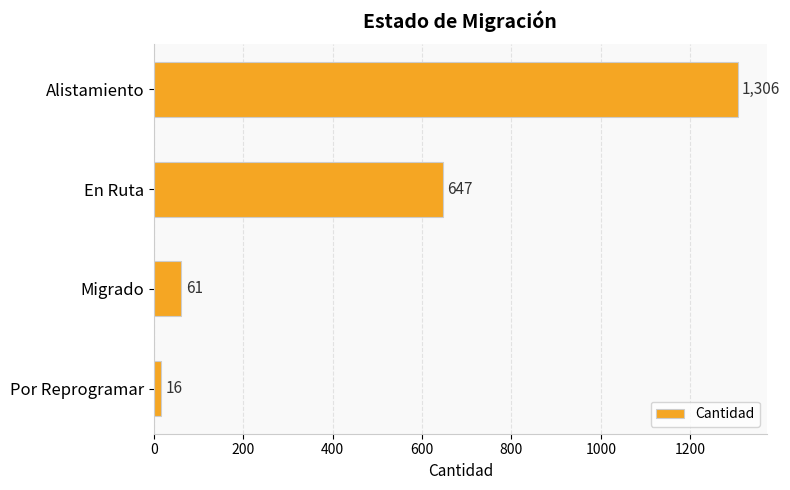

What is the change in value from Alistamiento to En Ruta?

-659